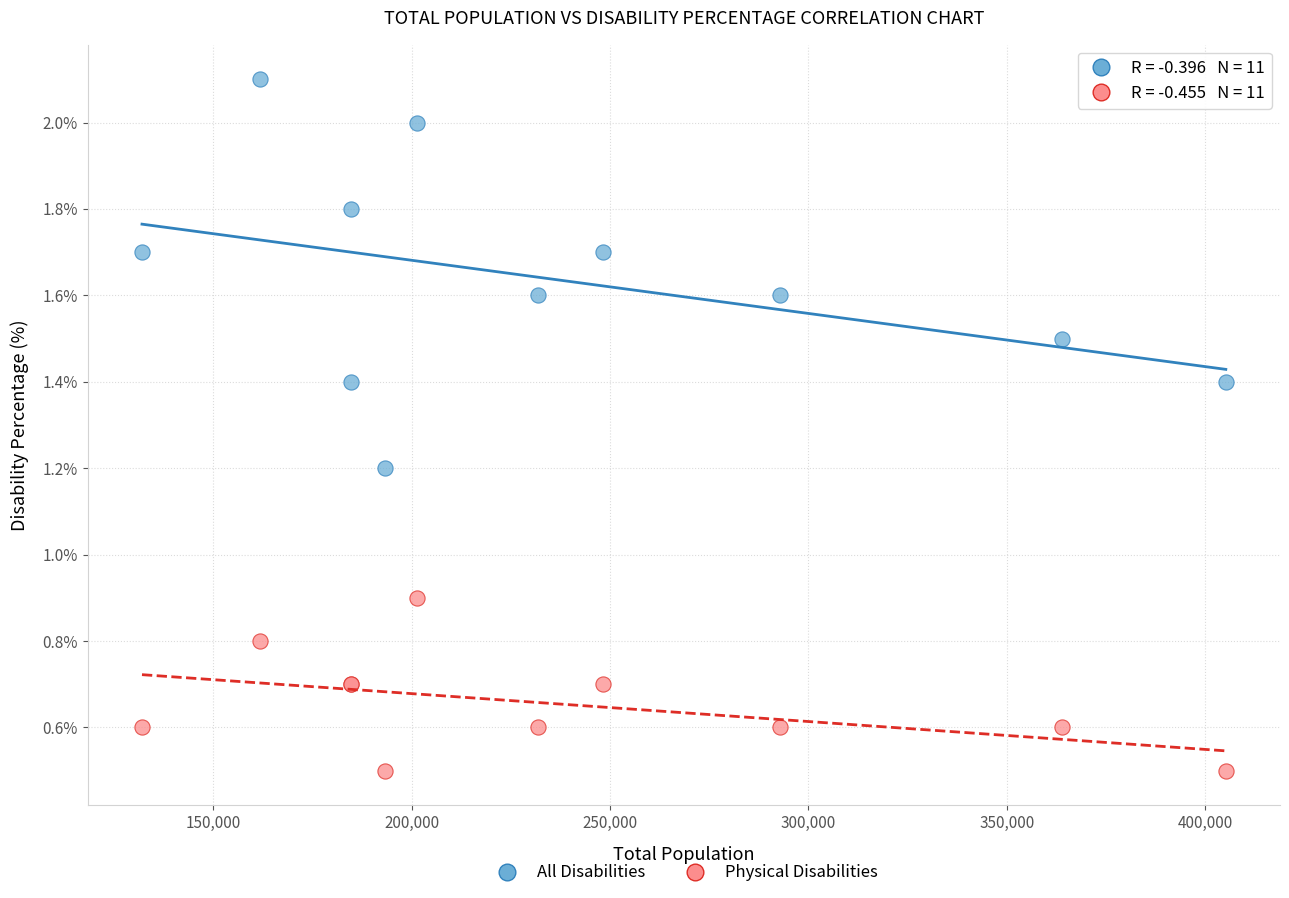

Across all series, what Y value is closest to 1?

0.9